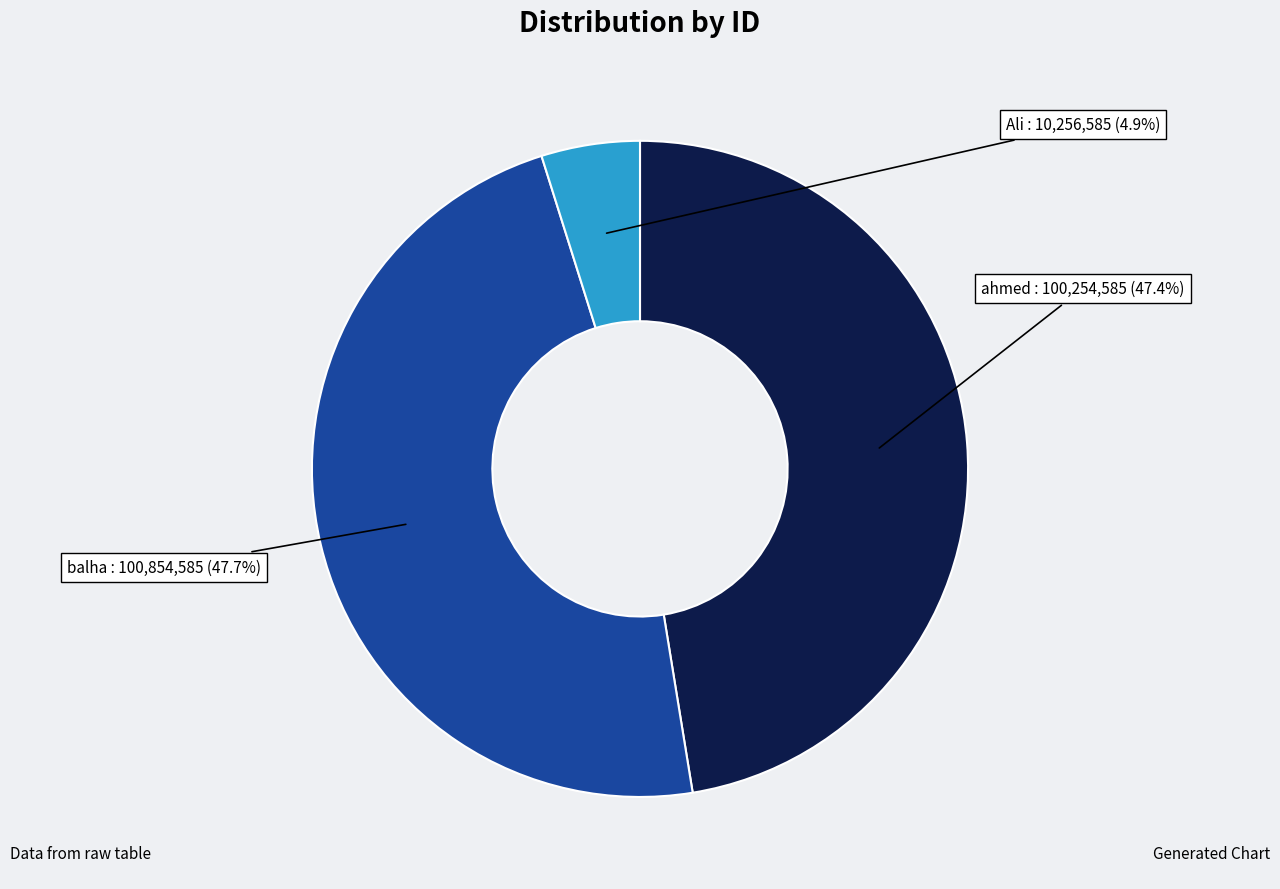

Is there any slice that represents more than half of the pie?

No